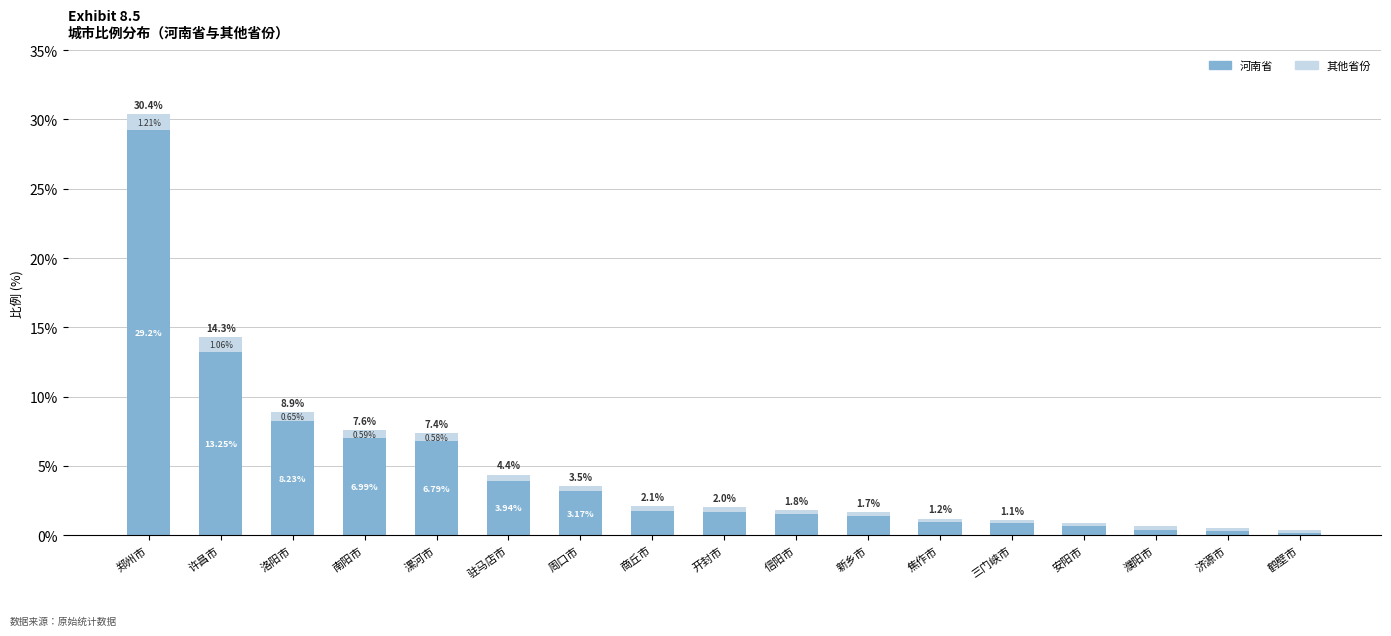

What is the sum of the 河南省 values at 濮阳市 and 安阳市?

1.1